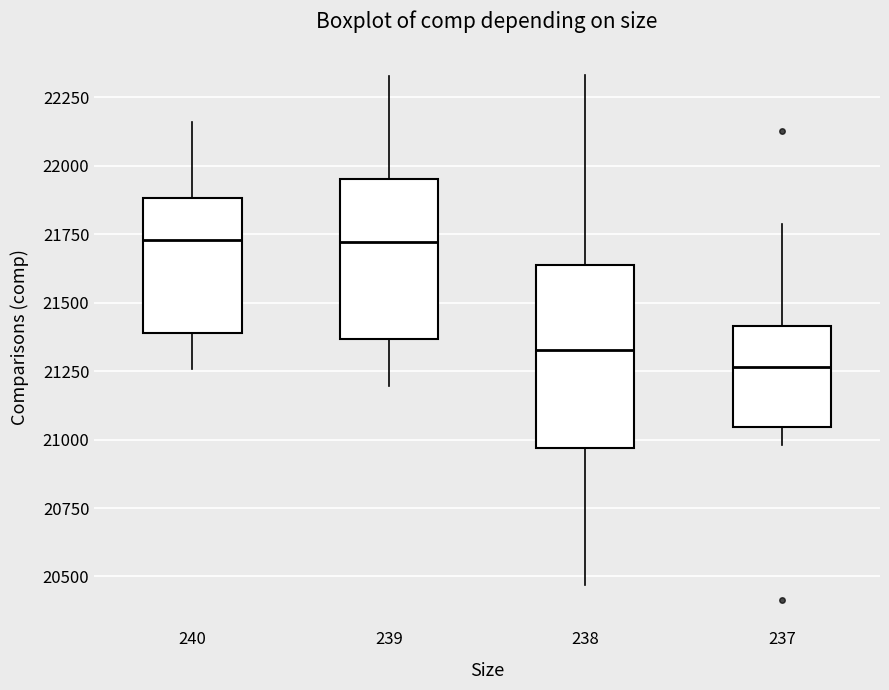

Reading left to right, transcribe this box plot: for each box, give where its median line is, the range the box spans, and where its two whiskers end, as read against the y-axis. The values are not printed on the chart, so give them approximately, as read against the axis.

240: median 21750, box 21400 to 21900, whiskers 21250 to 22150
239: median 21700, box 21350 to 21950, whiskers 21200 to 22350
238: median 21350, box 20950 to 21650, whiskers 20450 to 22350
237: median 21250, box 21050 to 21400, whiskers 21000 to 21800